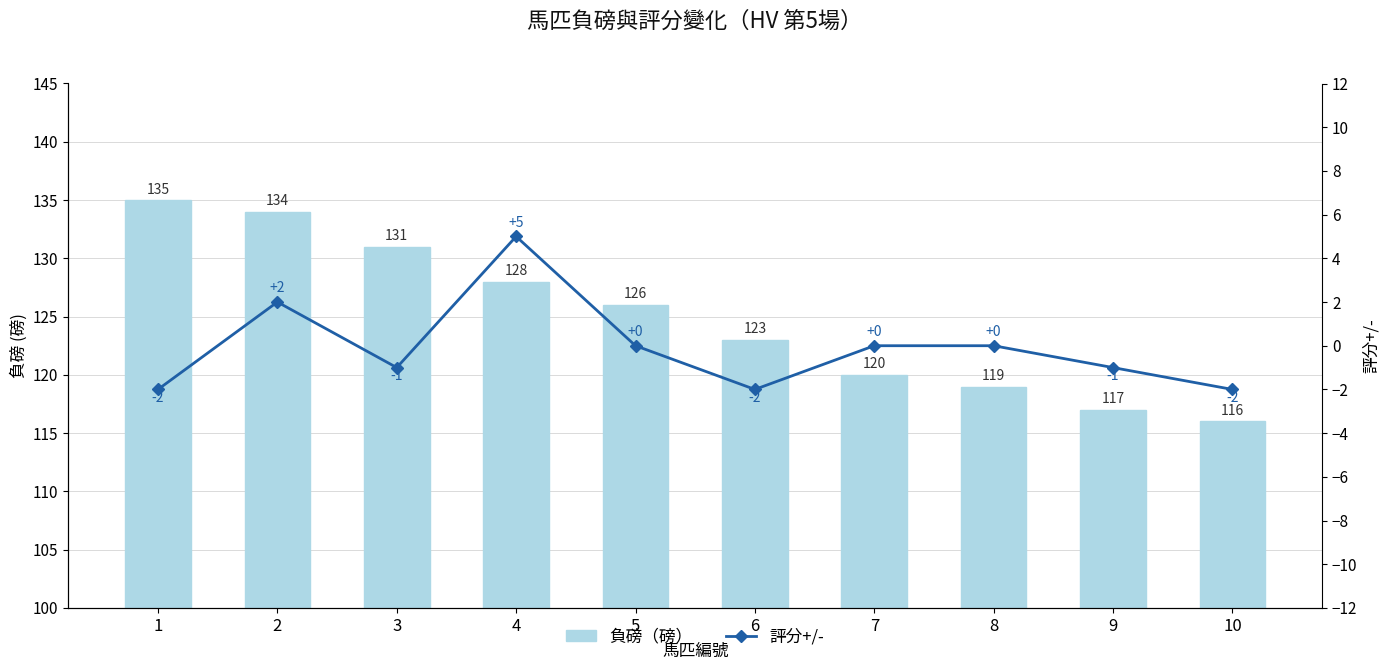

Reading left to right, extract all data points from this chart.

負磅（磅）: 135	134	131	128	126	123	120	119	117	116
評分+/-: -2	2	-1	5	0	-2	0	0	-1	-2